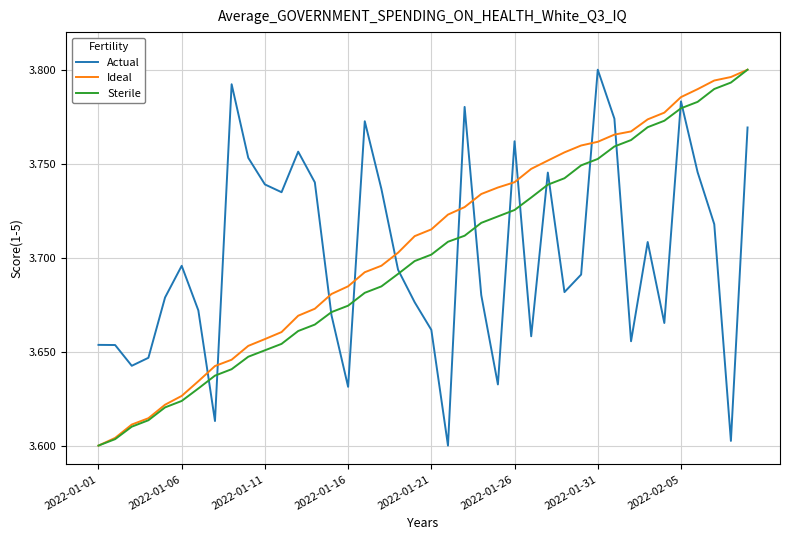

How many lines are shown in the chart?

3